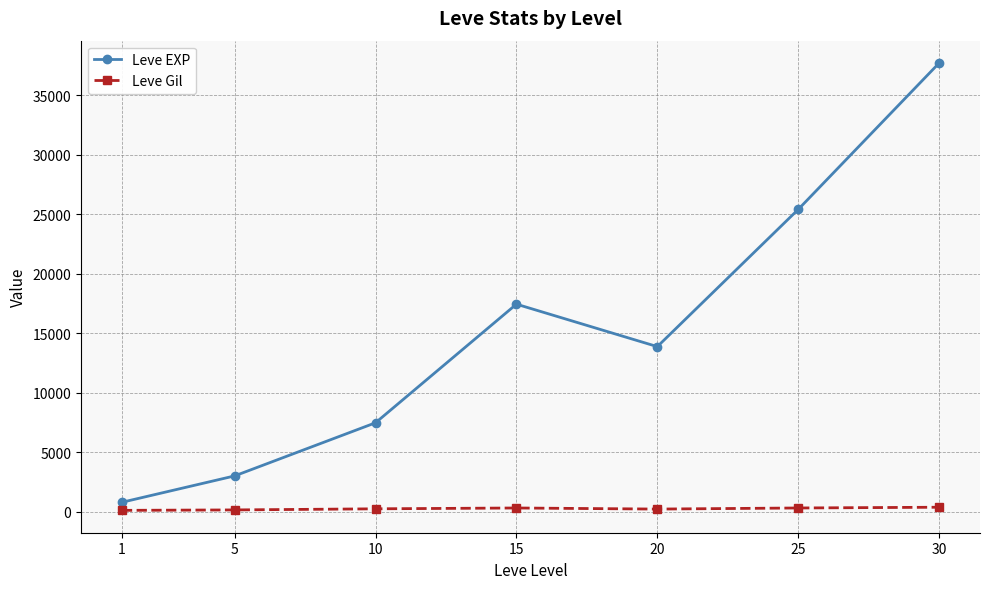

Rank the categories by Leve EXP value from highest to lowest.

30, 25, 15, 20, 10, 5, 1